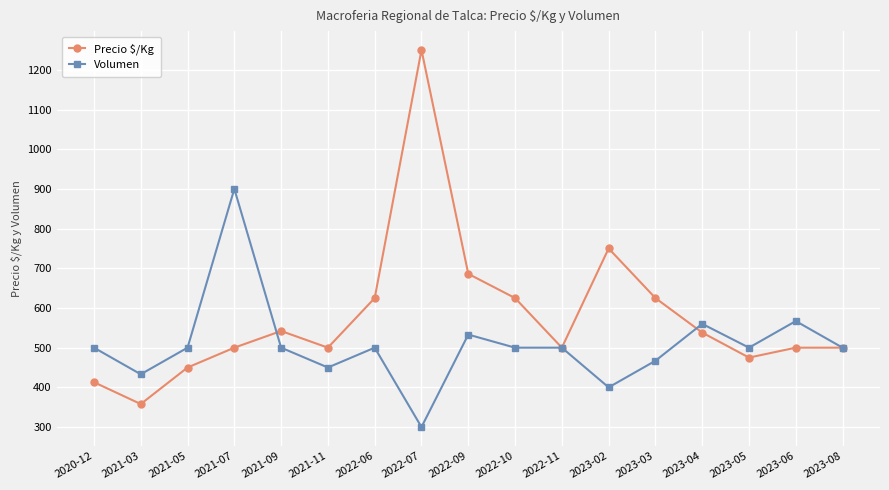

True or false: Precio $/Kg has a value of 900 at 2023-06.

False